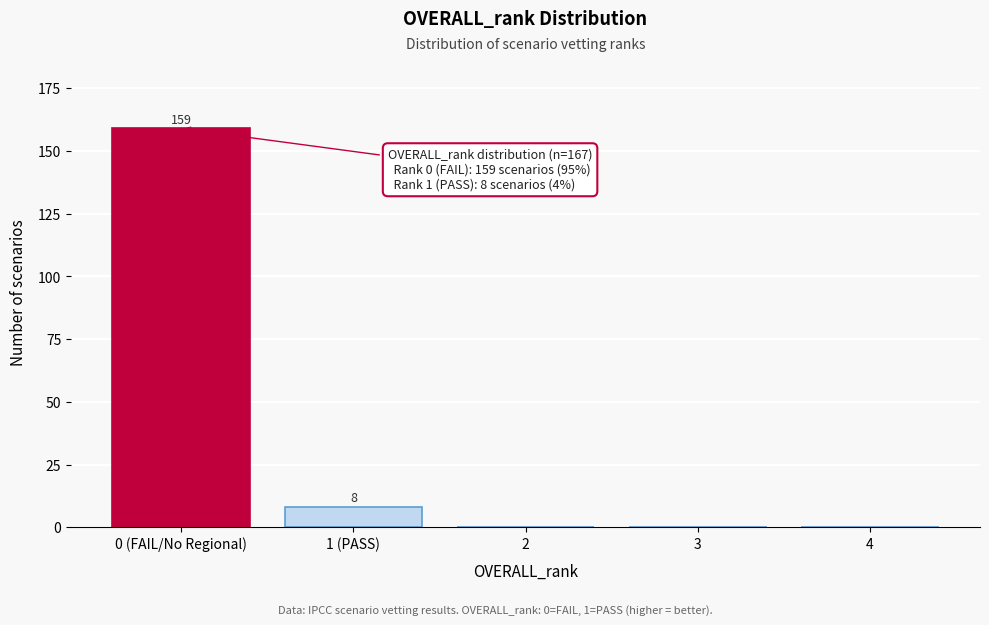

Reading left to right, transcribe all the data shown in this chart.

0 (FAIL/No Regional)=159	1 (PASS)=8	2=0	3=0	4=0